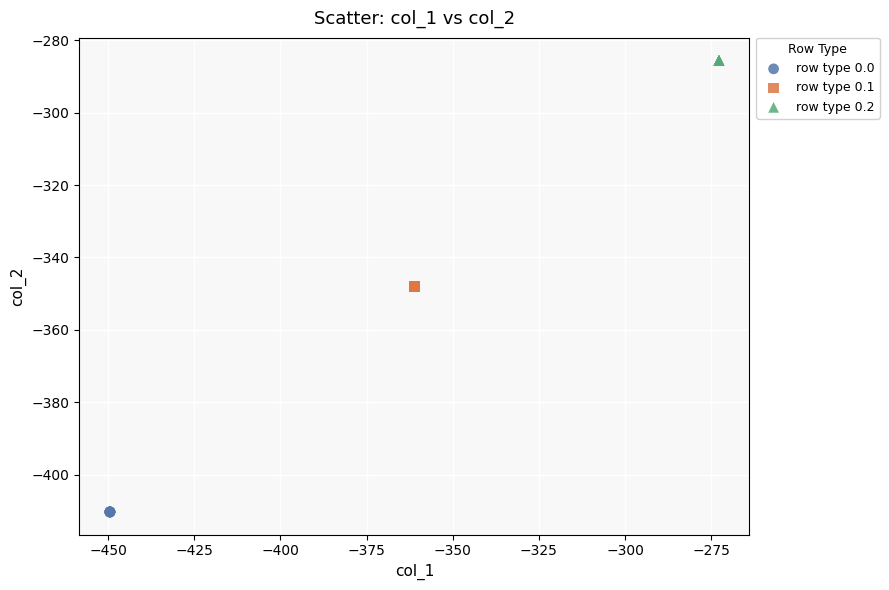

Which series reaches the maximum Y coordinate?

row type 0.2